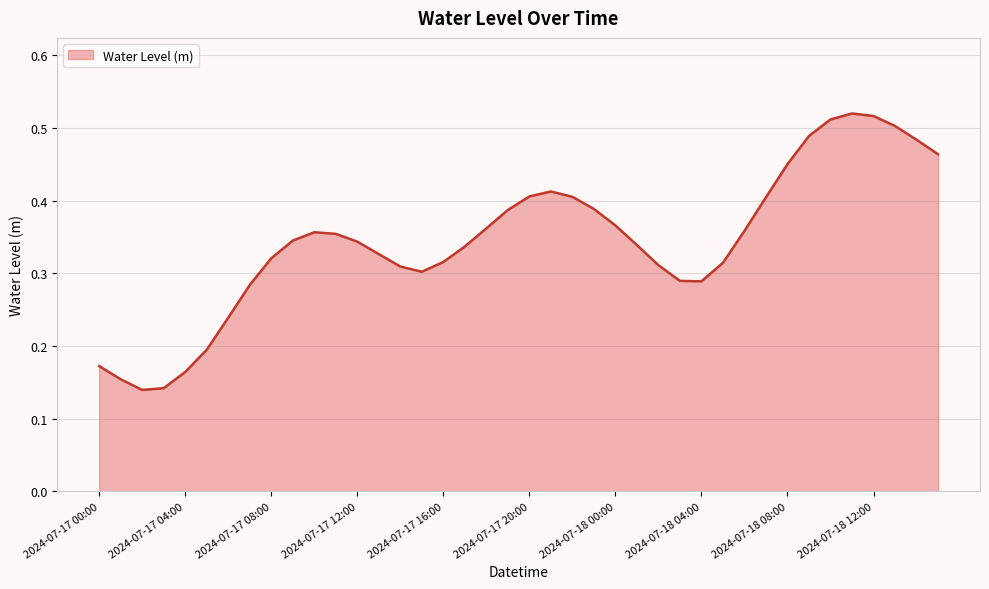

Reading left to right, list all the values displayed in this chart.

2024-07-17 00:00=0.2	2024-07-17 01:00=0.2	2024-07-17 02:00=0.1	2024-07-17 03:00=0.1	2024-07-17 04:00=0.2	2024-07-17 05:00=0.2	2024-07-17 06:00=0.2	2024-07-17 07:00=0.3	2024-07-17 08:00=0.3	2024-07-17 09:00=0.3	2024-07-17 10:00=0.4	2024-07-17 11:00=0.4	2024-07-17 12:00=0.3	2024-07-17 13:00=0.3	2024-07-17 14:00=0.3	2024-07-17 15:00=0.3	2024-07-17 16:00=0.3	2024-07-17 17:00=0.3	2024-07-17 18:00=0.4	2024-07-17 19:00=0.4	2024-07-17 20:00=0.4	2024-07-17 21:00=0.4	2024-07-17 22:00=0.4	2024-07-17 23:00=0.4	2024-07-18 00:00=0.4	2024-07-18 01:00=0.3	2024-07-18 02:00=0.3	2024-07-18 03:00=0.3	2024-07-18 04:00=0.3	2024-07-18 05:00=0.3	2024-07-18 06:00=0.4	2024-07-18 07:00=0.4	2024-07-18 08:00=0.5	2024-07-18 09:00=0.5	2024-07-18 10:00=0.5	2024-07-18 11:00=0.5	2024-07-18 12:00=0.5	2024-07-18 13:00=0.5	2024-07-18 14:00=0.5	2024-07-18 15:00=0.5